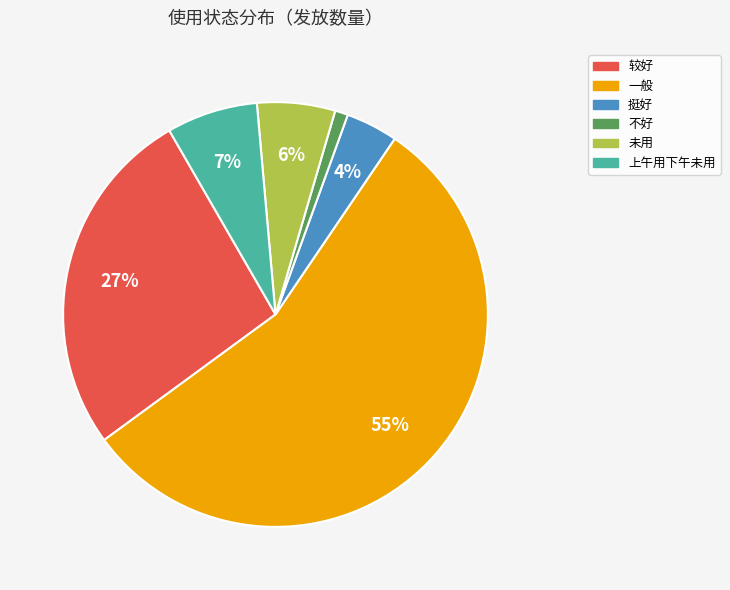

How many slices are in this pie chart?

6